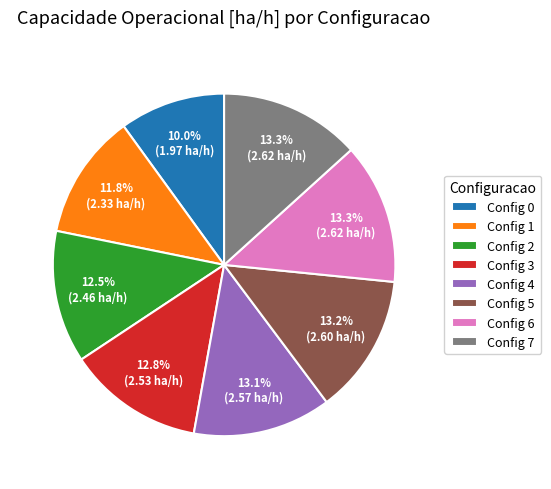

Do Config 5 and Config 4 together represent more than half of the pie?

No